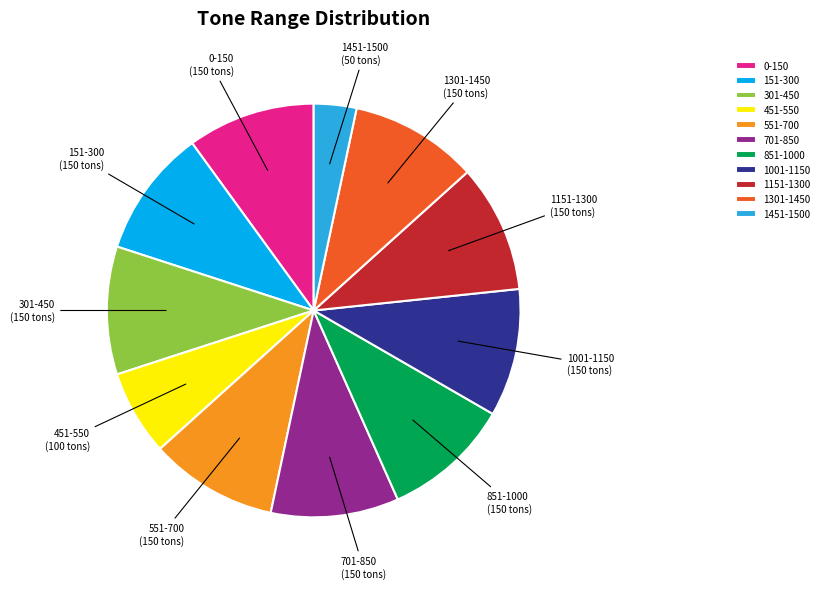

Count the number of slices in the pie.

11